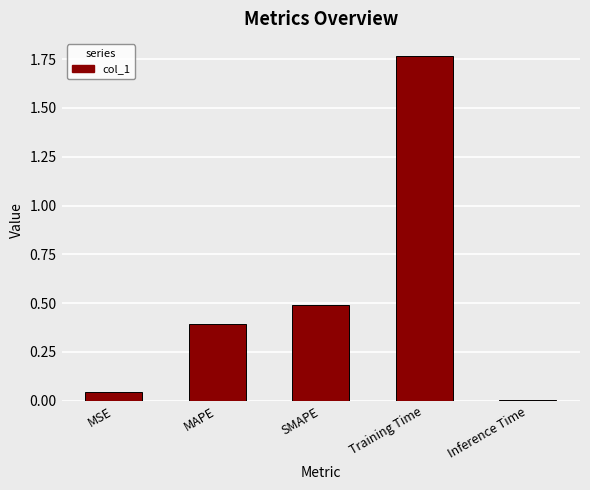

List the labels in order of value, largest first.

Training Time, SMAPE, MAPE, MSE, Inference Time